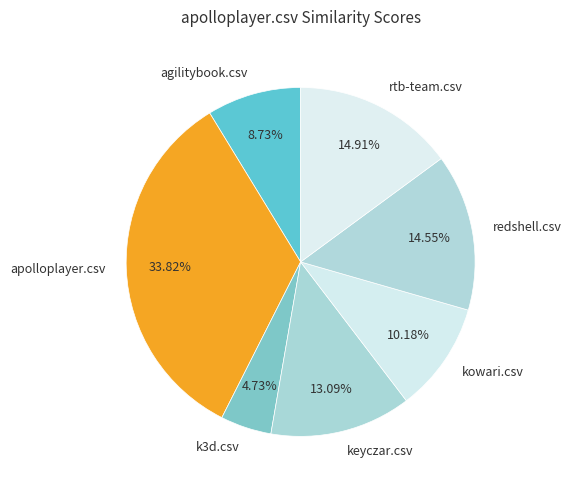

To the nearest percent, what portion does kowari.csv represent?

10%